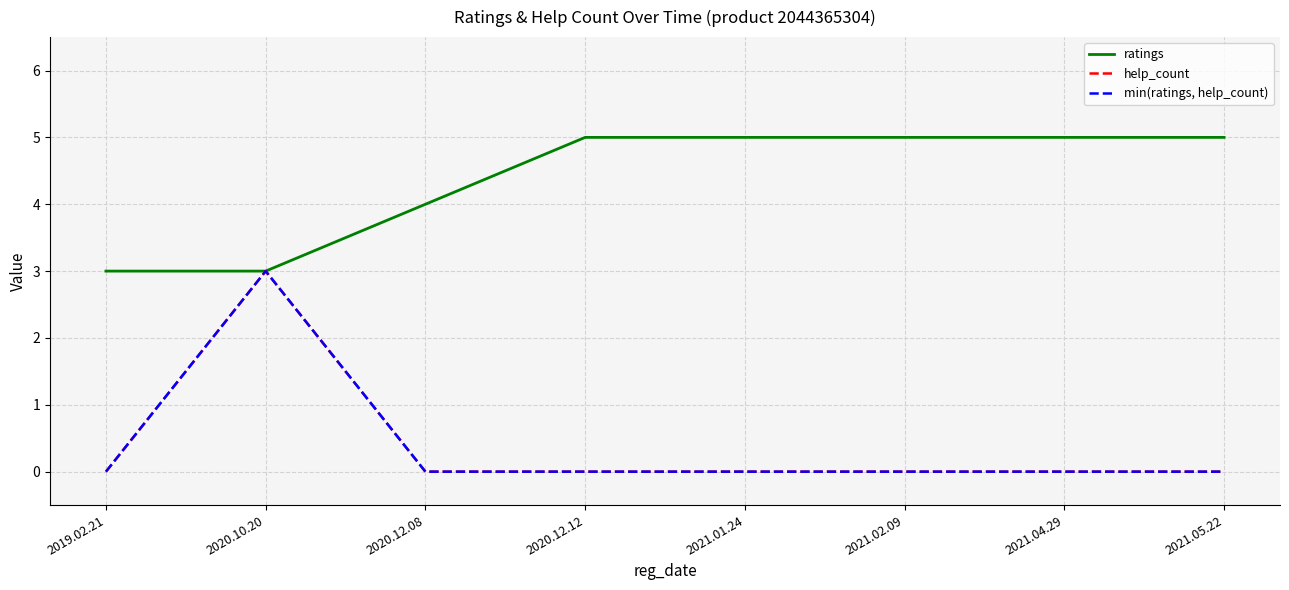

What is the highest value of the ratings series?

5